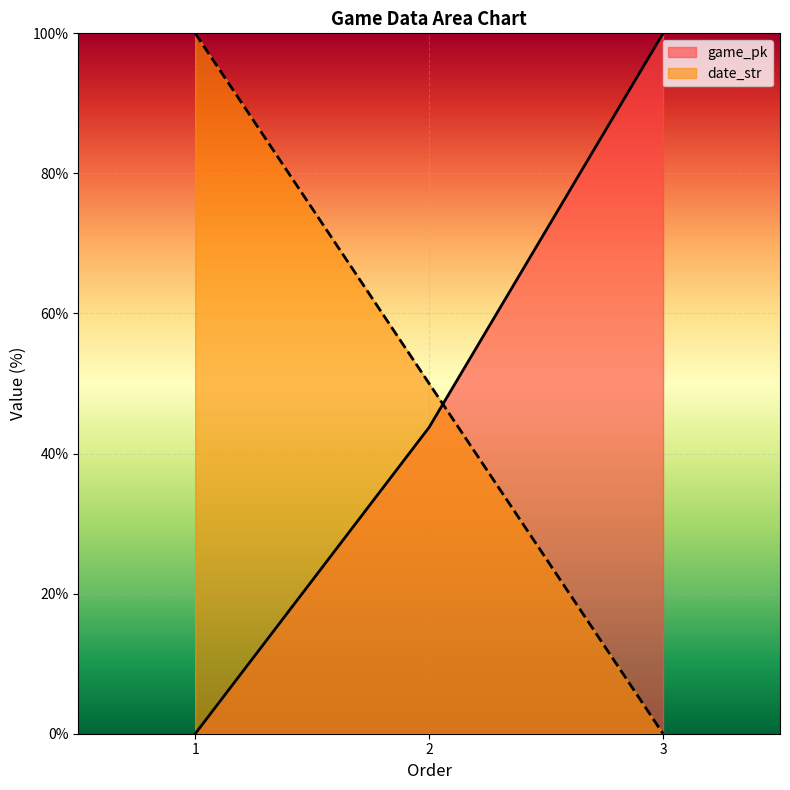

What is the difference between the date_str values at 3 and 2?

50.0